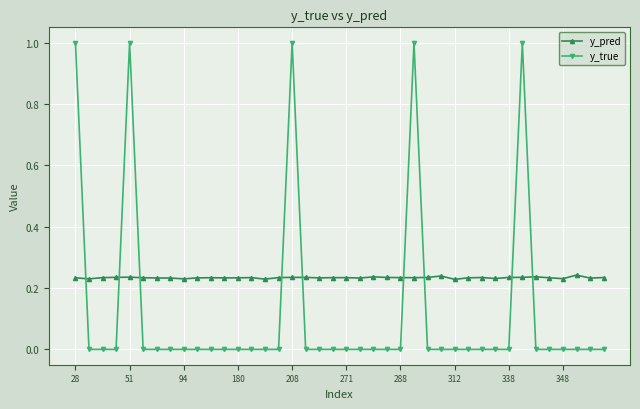

List the series in order of their peak value, highest first.

y_true, y_pred